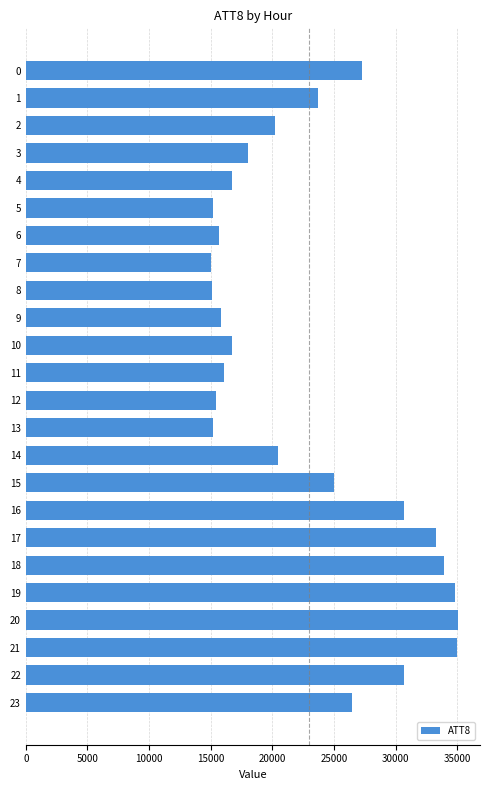

How many bars are there in total?

24